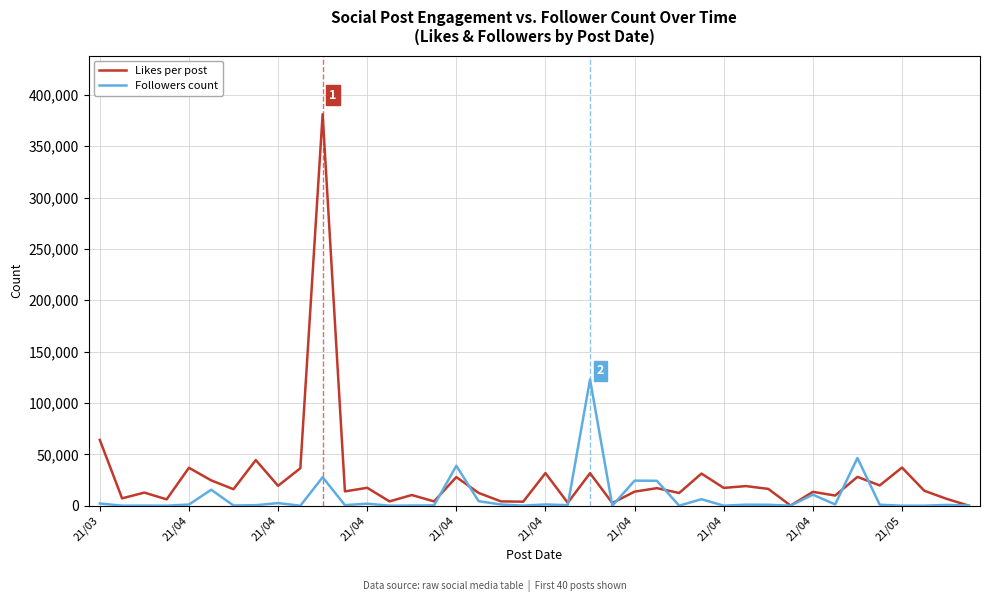

At how many categories does at least one series exceed 318243?

1